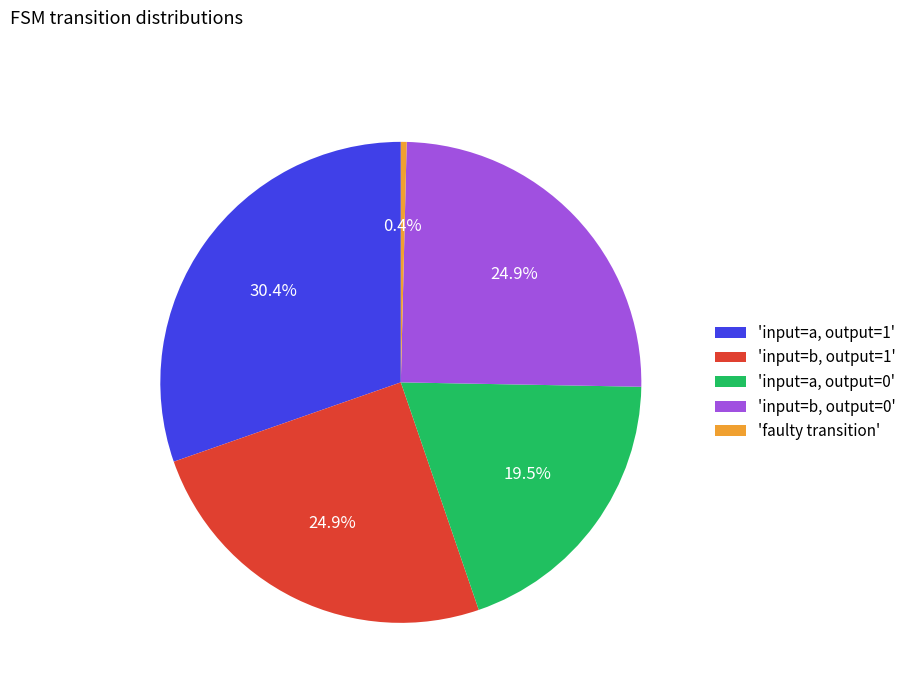

Is the sum of 'faulty transition' and 'input=a, output=0' greater than half?

No